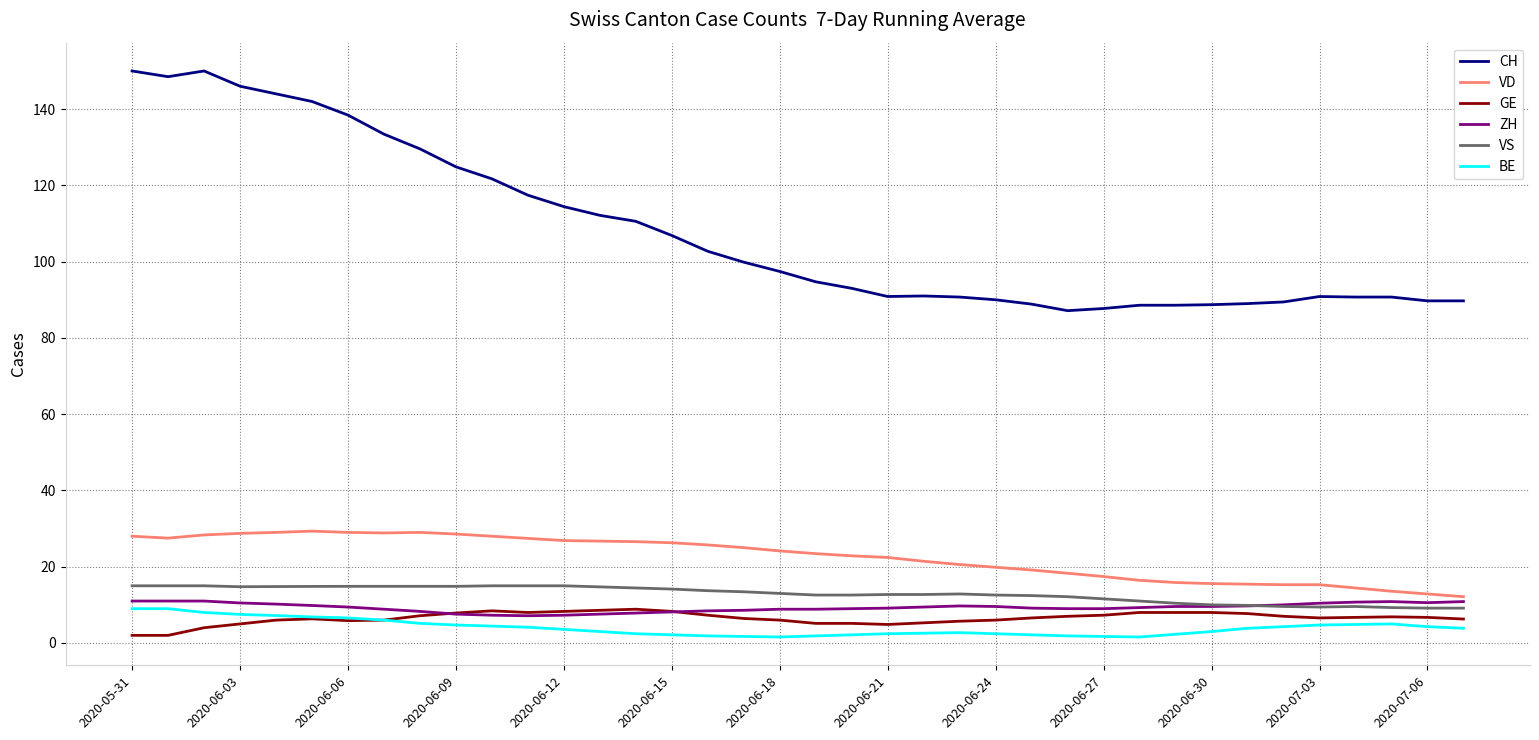

Which series has the largest total across all categories?

CH